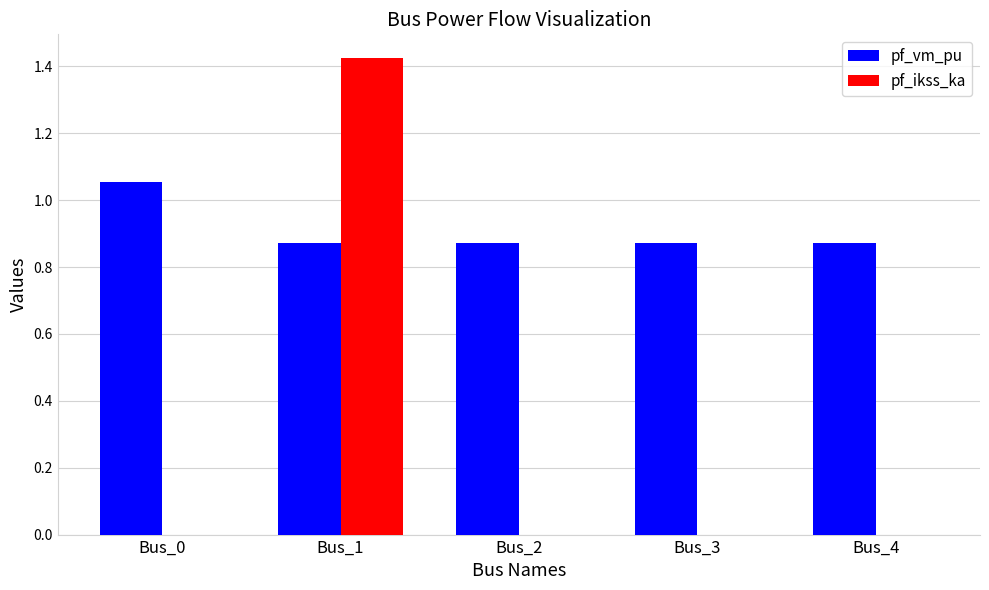

How many distinct data groups are displayed?

2